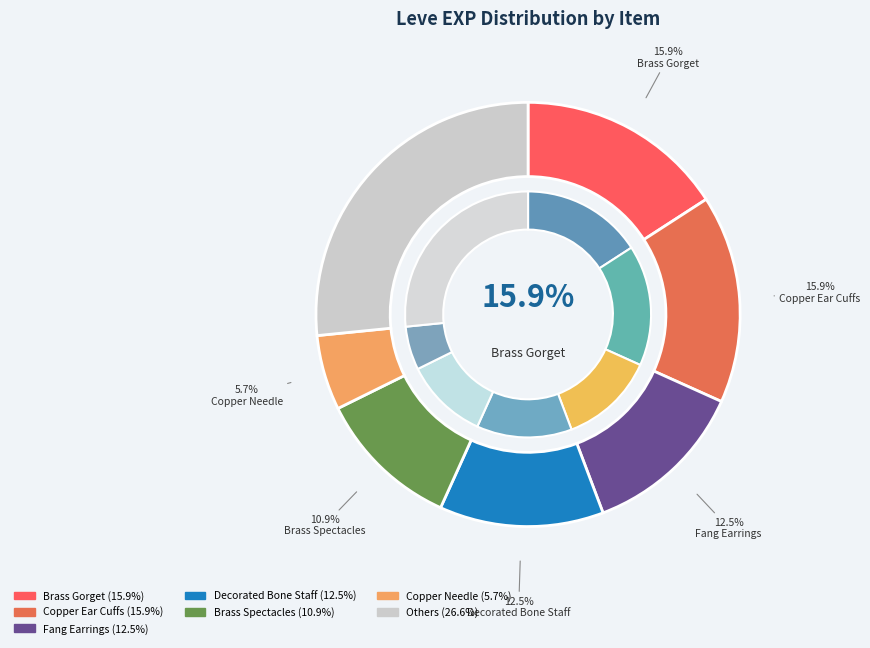

How much of the chart is everything except Copper Needle?

94.3%